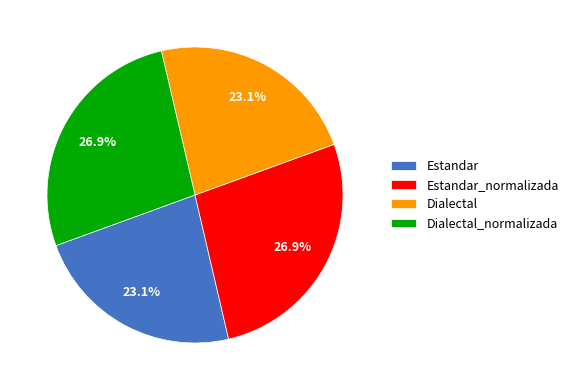

What percentage is NOT represented by Dialectal_normalizada?

73.1%